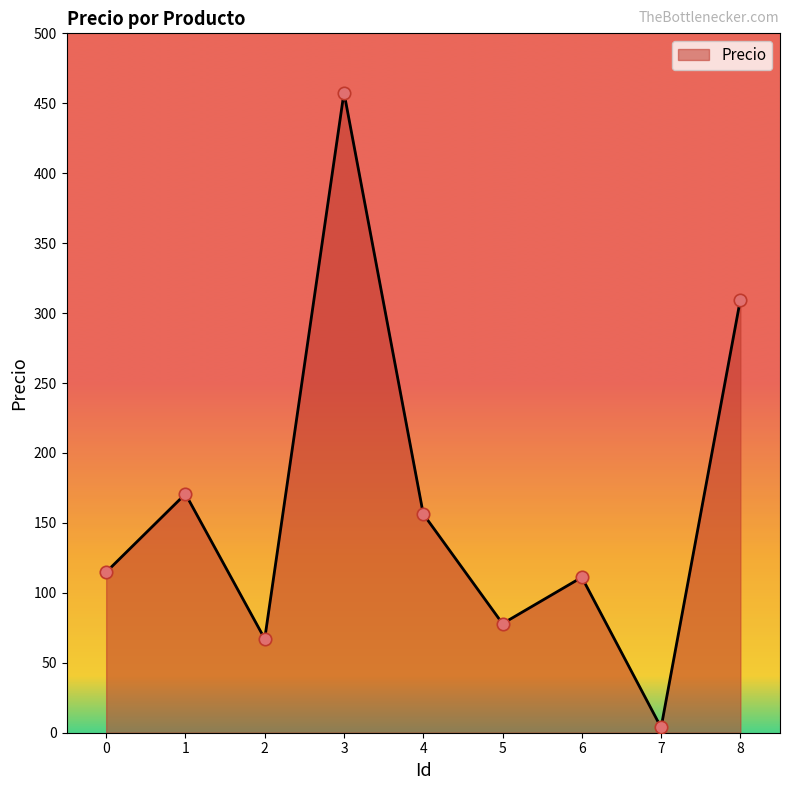

Between 5 and 1, which is larger?

1